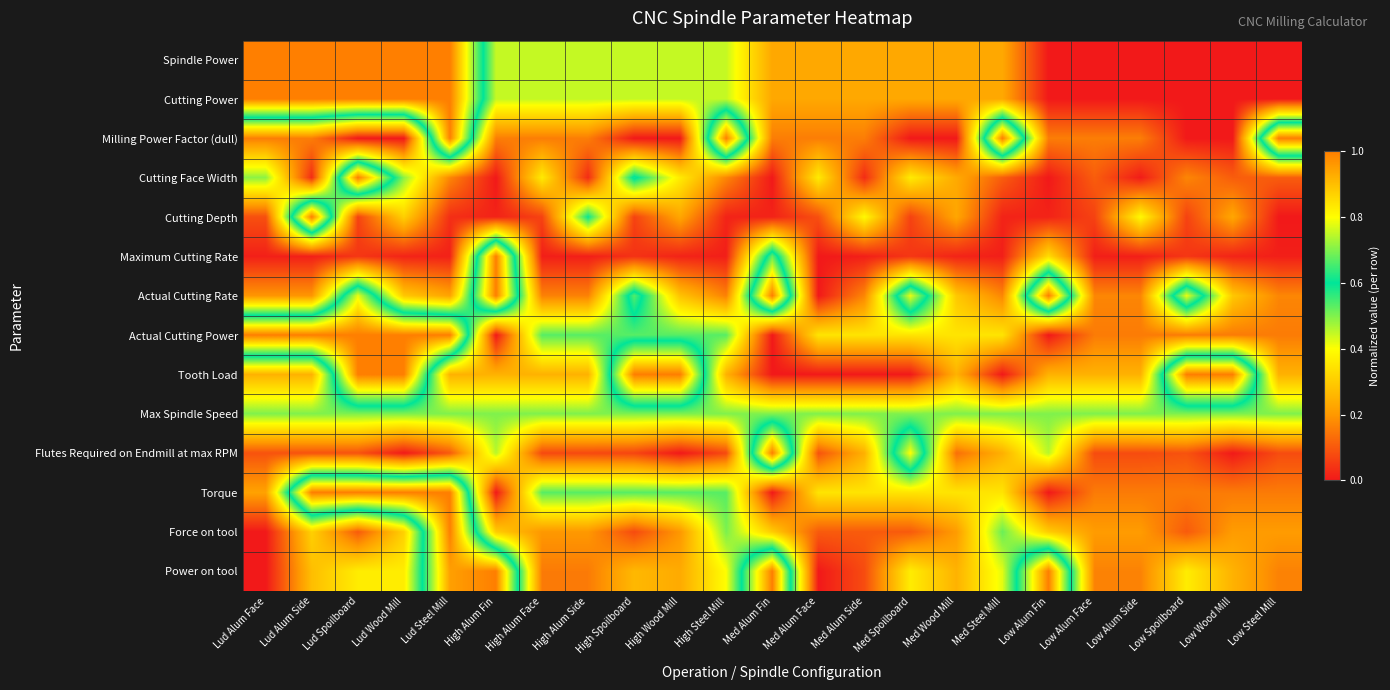

What is the total value across all series at High Alum Face?

3.9